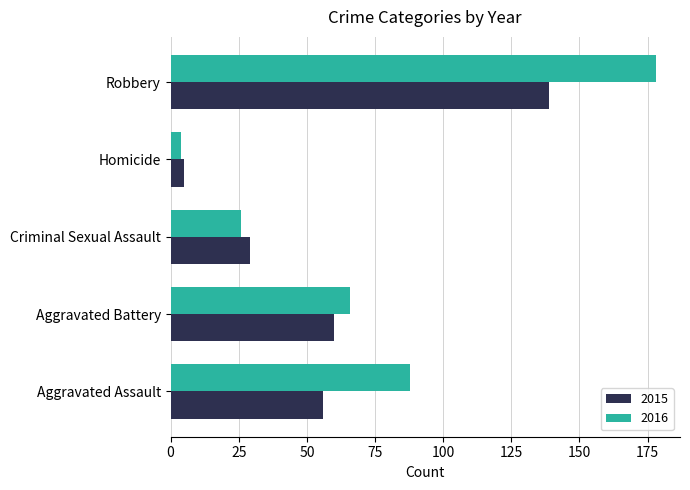

Read the 2016 value at Aggravated Battery.

66